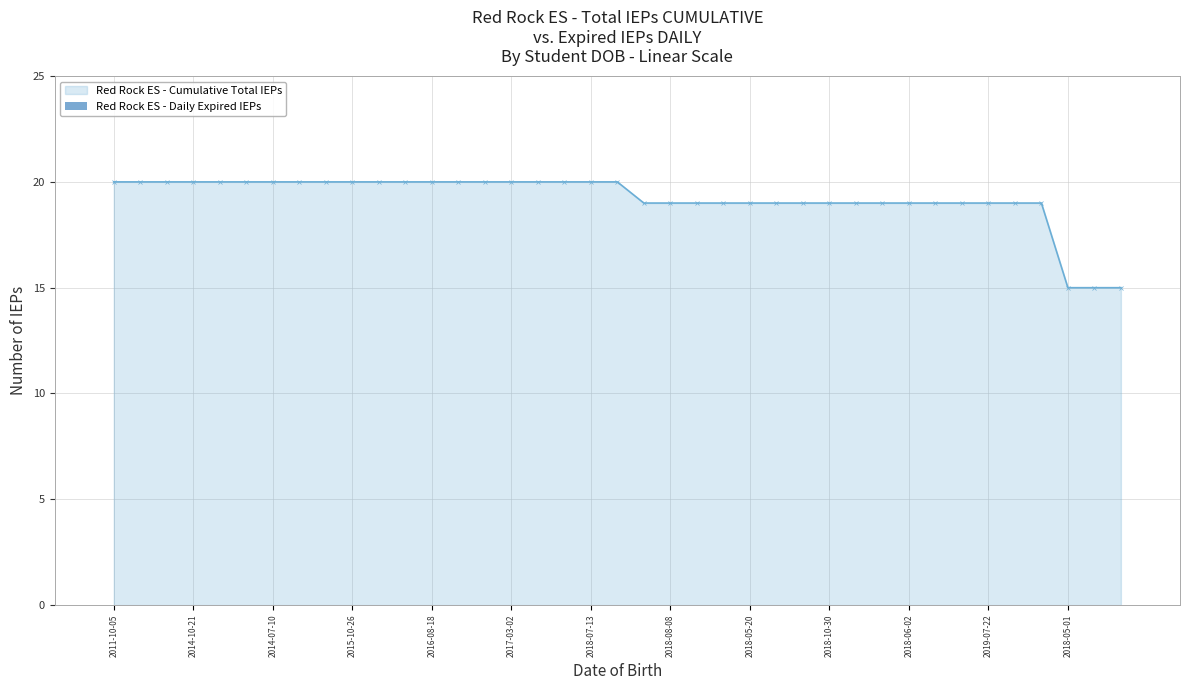

What is the greatest value displayed?

20